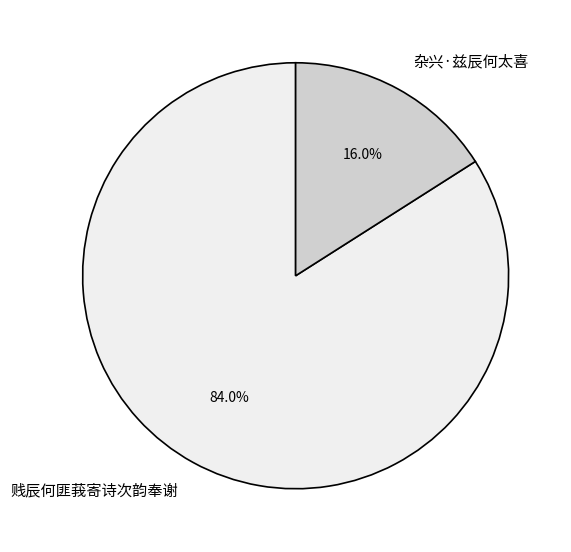

Which has a higher value, 贱辰何匪莪寄诗次韵奉谢 or 杂兴·兹辰何太喜?

贱辰何匪莪寄诗次韵奉谢